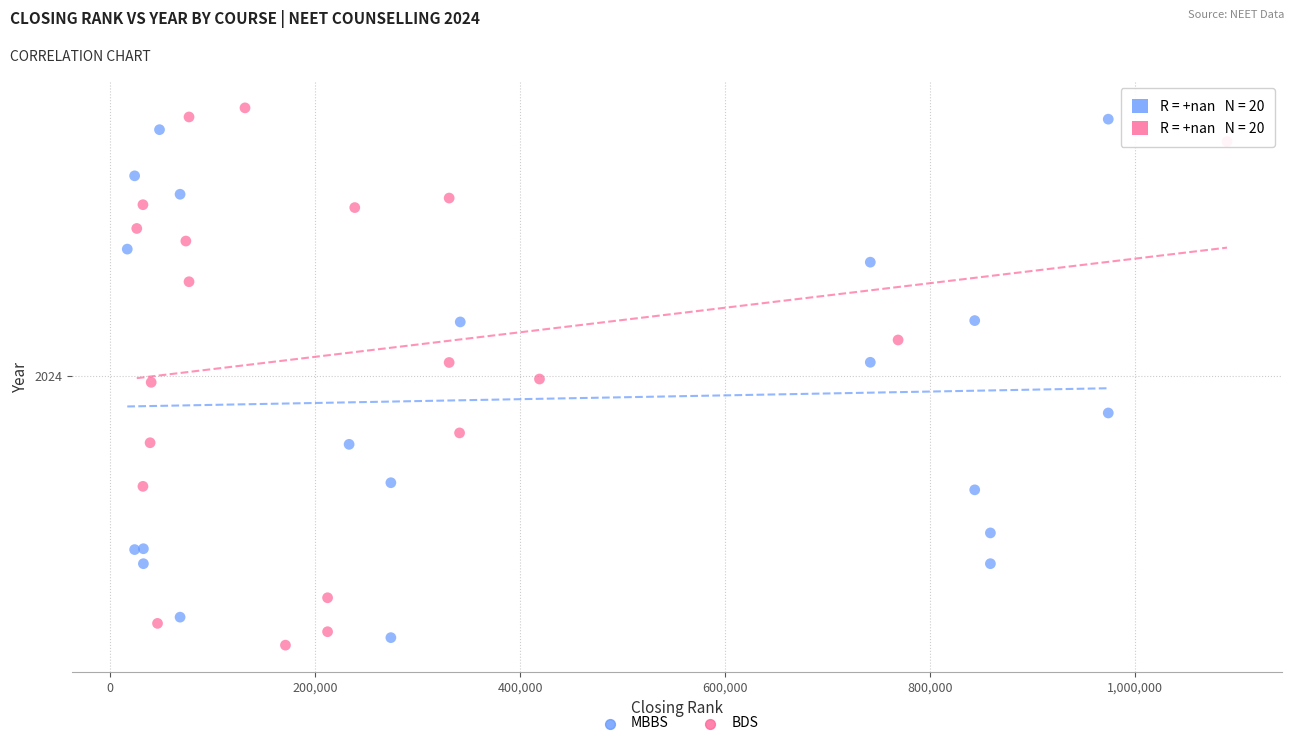

Which series has the largest Y range (max minus min)?

BDS